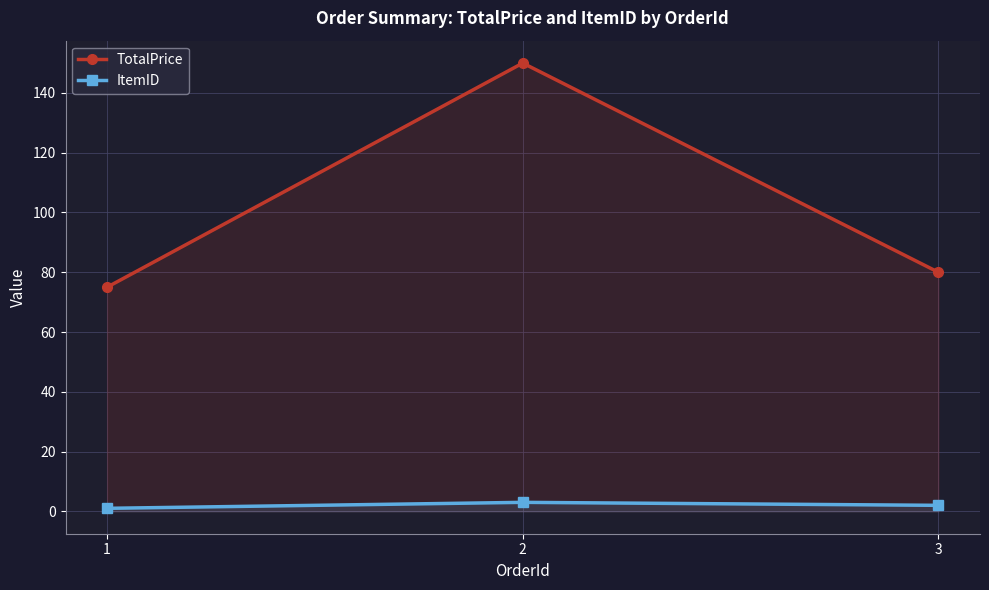

What value does the ItemID series have at 1?

1